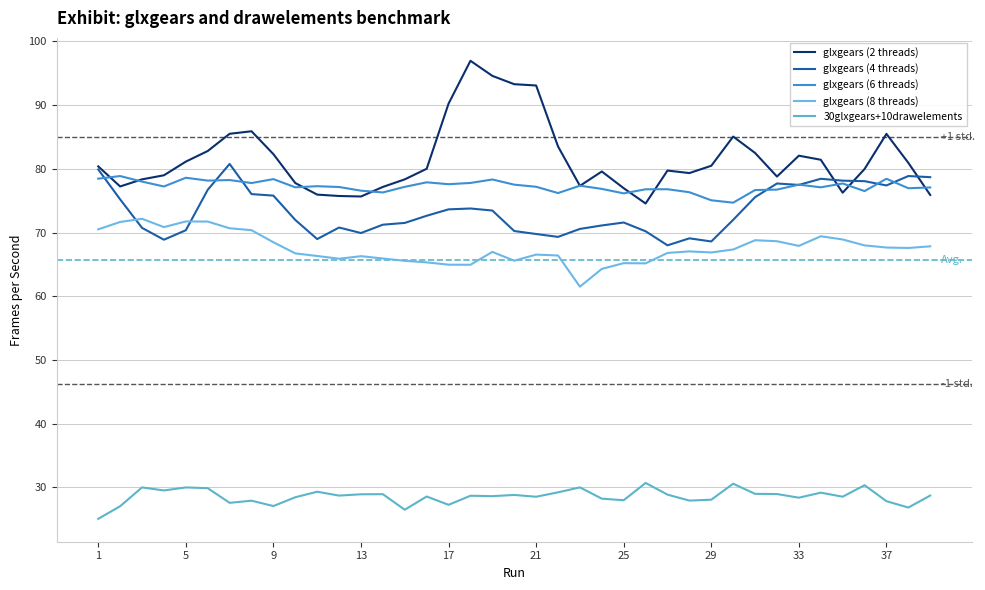

Which category has the lowest value in the 30glxgears+10drawelements series?

1